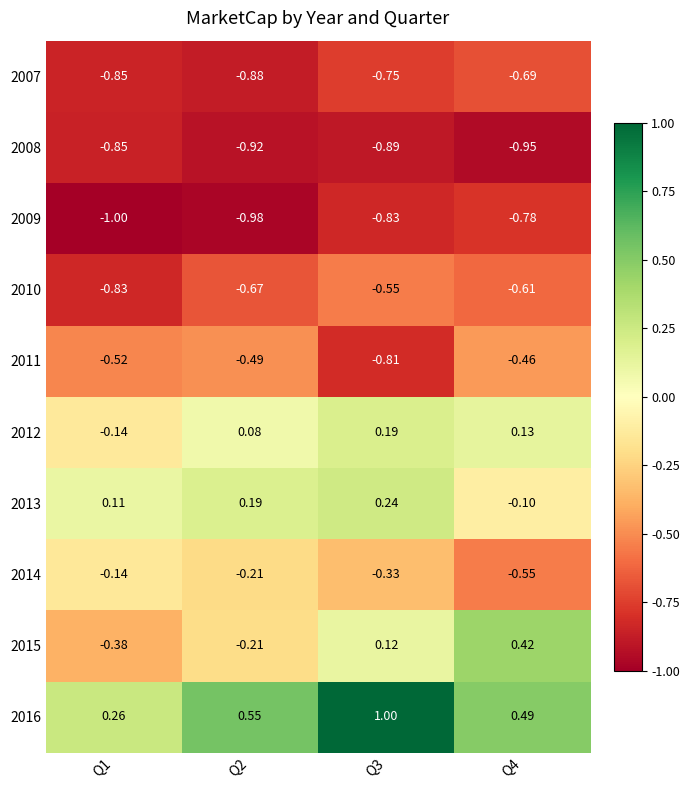

How many series are shown in this chart?

10